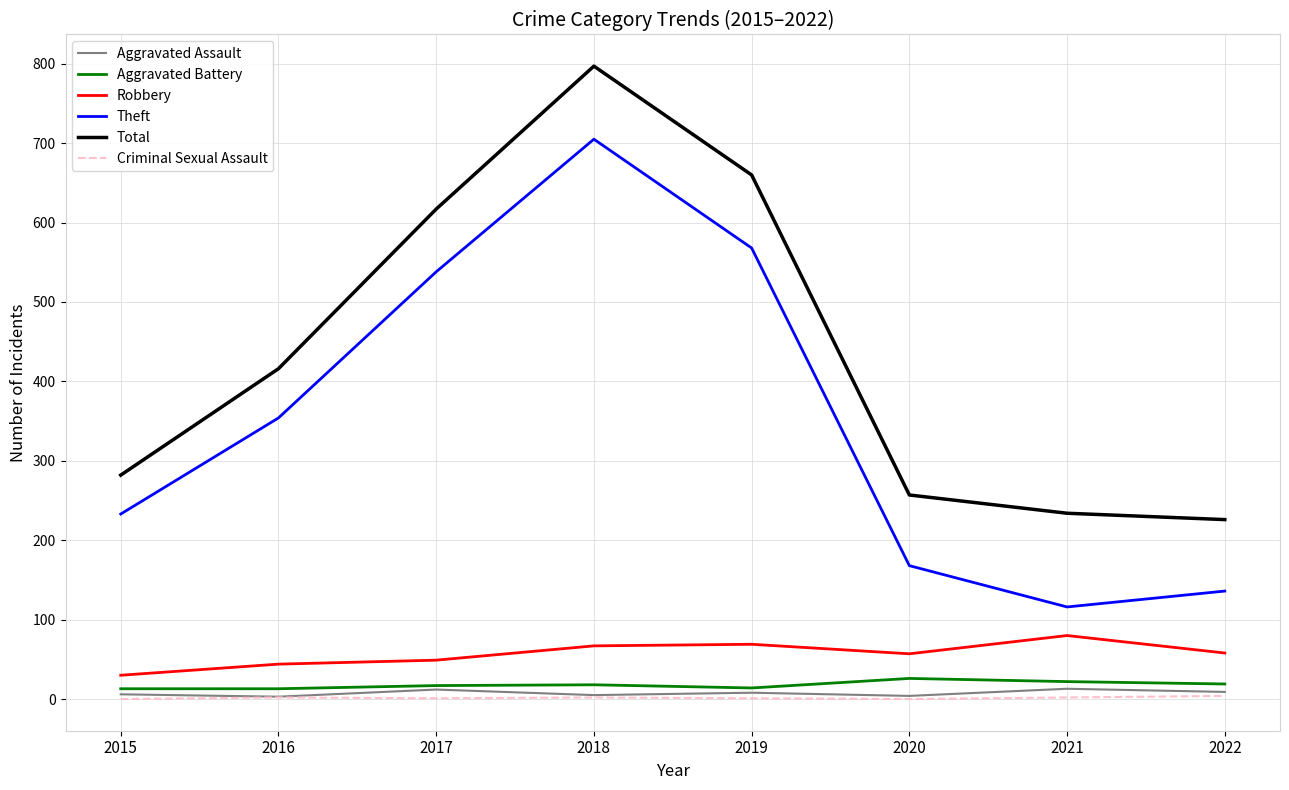

True or false: Robbery and Aggravated Assault cross at least once.

False